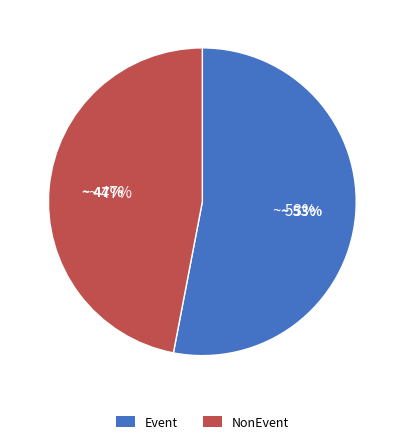

Which category accounts for the majority?

Event